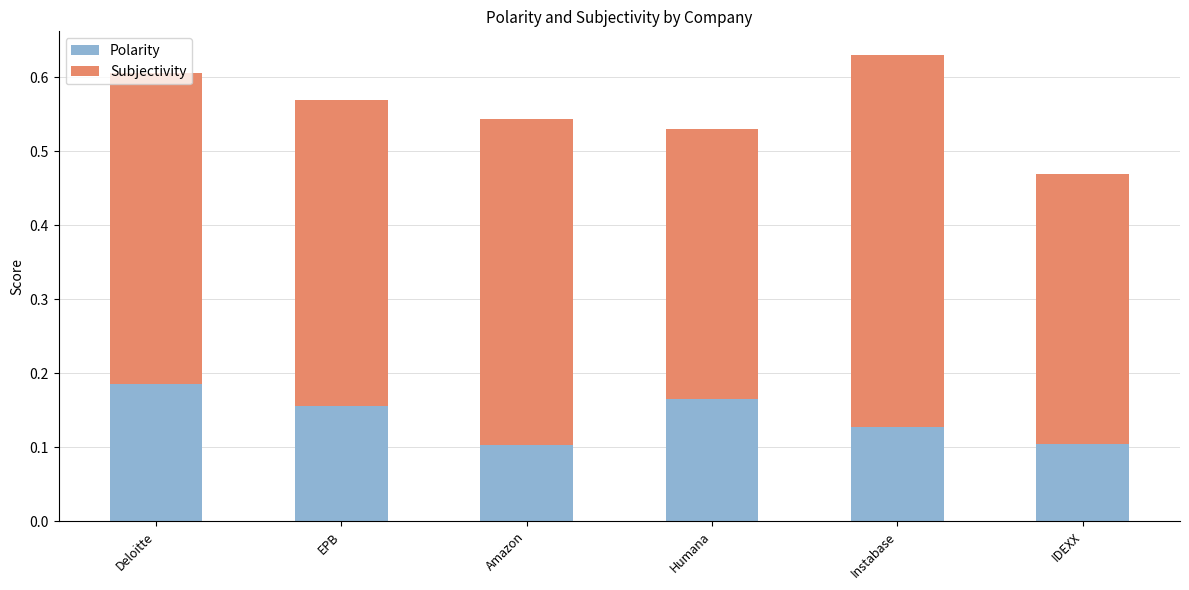

Count the number of data series in this chart.

2